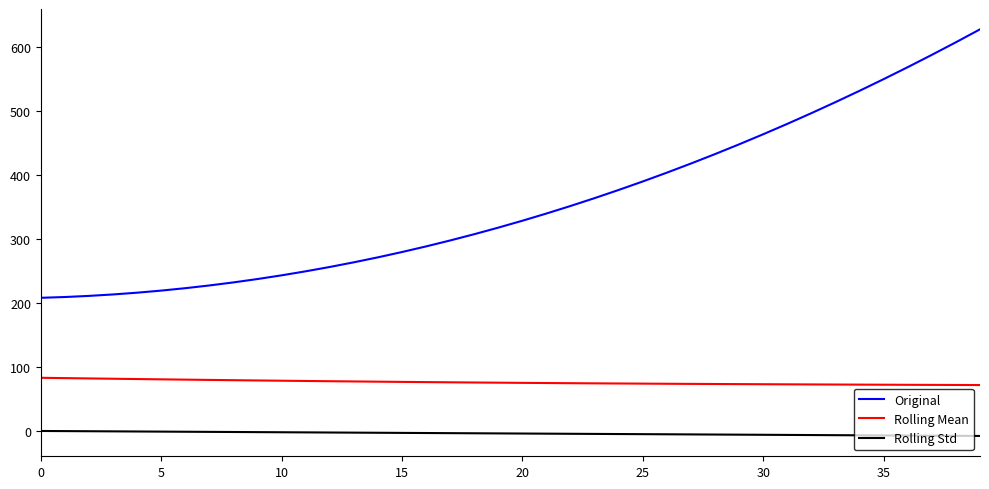

What is the greatest value displayed?

628.1